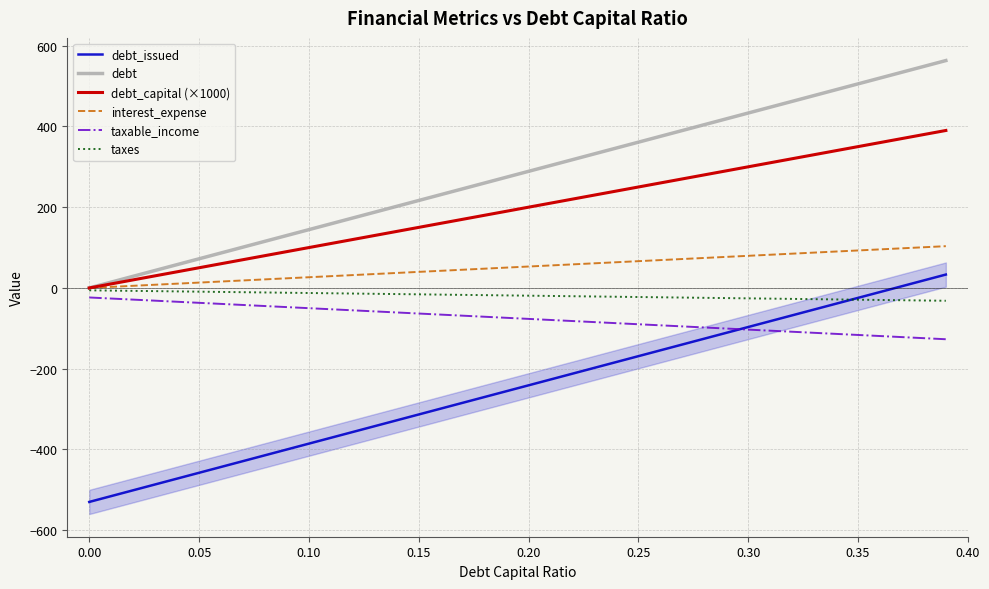

What is the difference between the second highest and second lowest values in the taxes series?

19.9